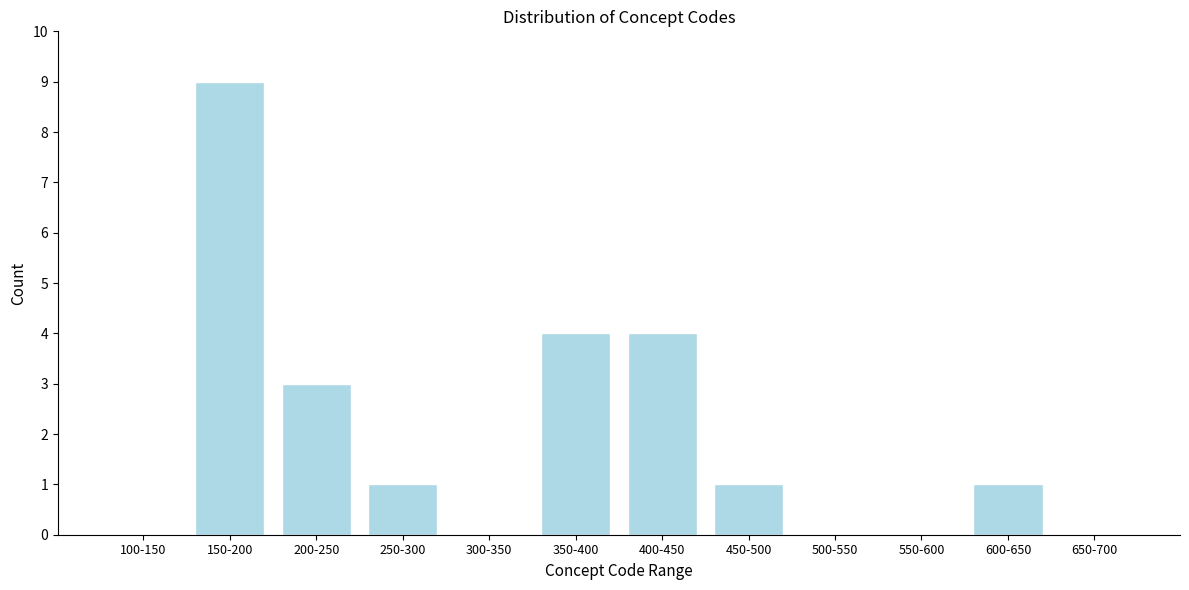

Reading left to right, what are all the values shown in this chart?

100-150=0	150-200=9	200-250=3	250-300=1	300-350=0	350-400=4	400-450=4	450-500=1	500-550=0	550-600=0	600-650=1	650-700=0